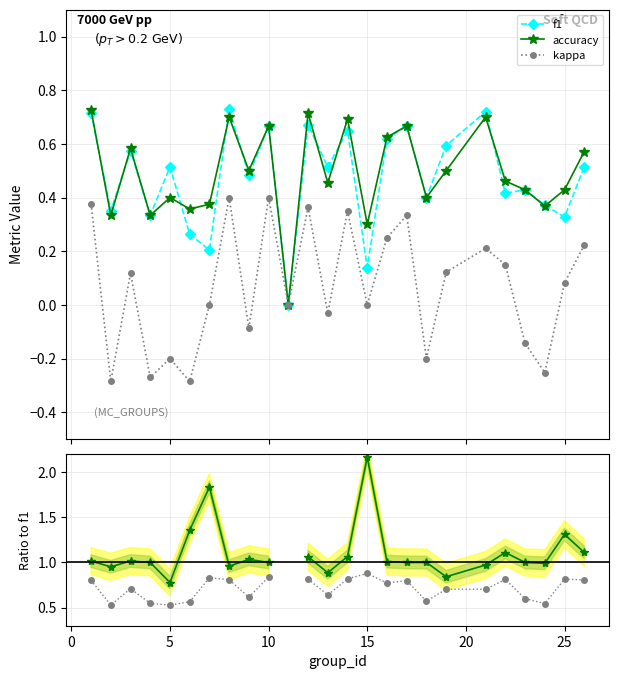

True or false: f1 has more than 1 points higher than both neighbors.

True